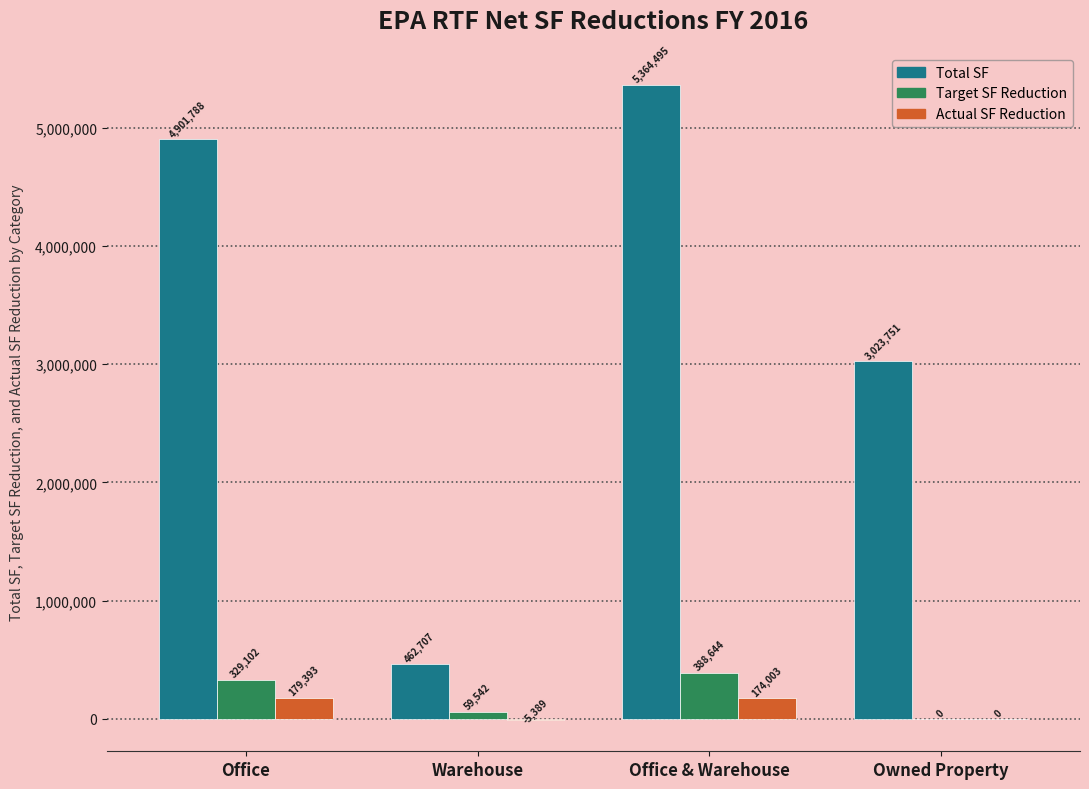

At which category is the sum across all series the highest?

Office & Warehouse